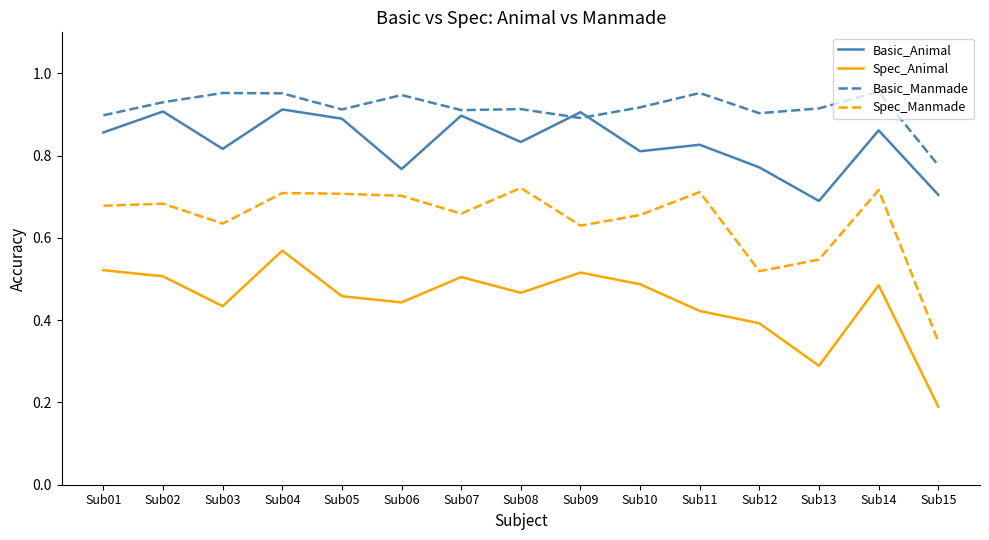

What is the sum of all Spec_Manmade values?

9.6